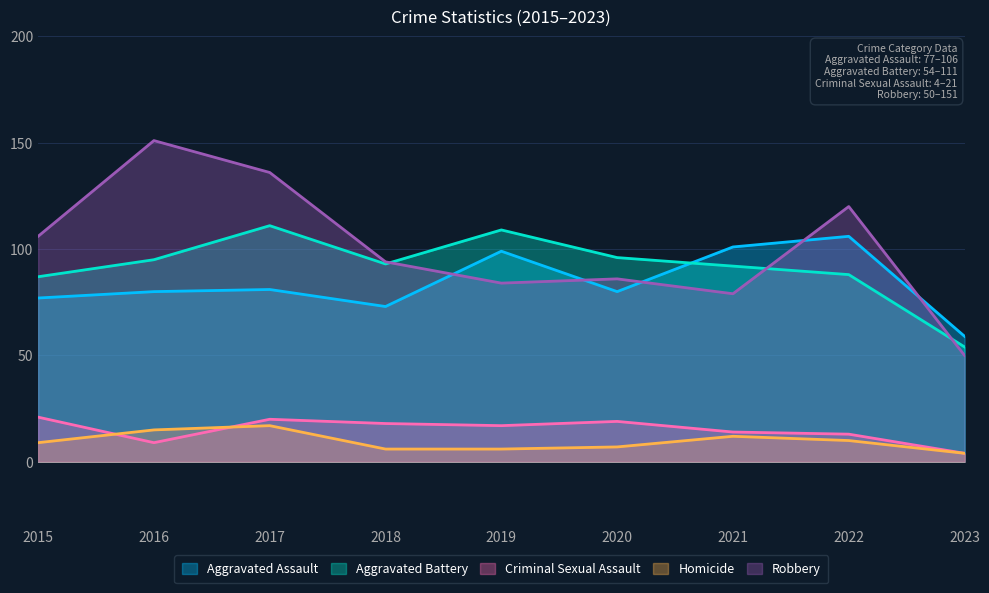

What is the total value across all series at 2022?

337